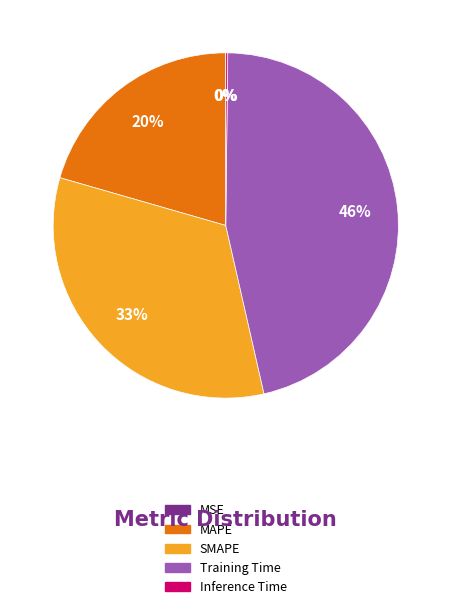

To the nearest percent, what portion does MAPE represent?

20%